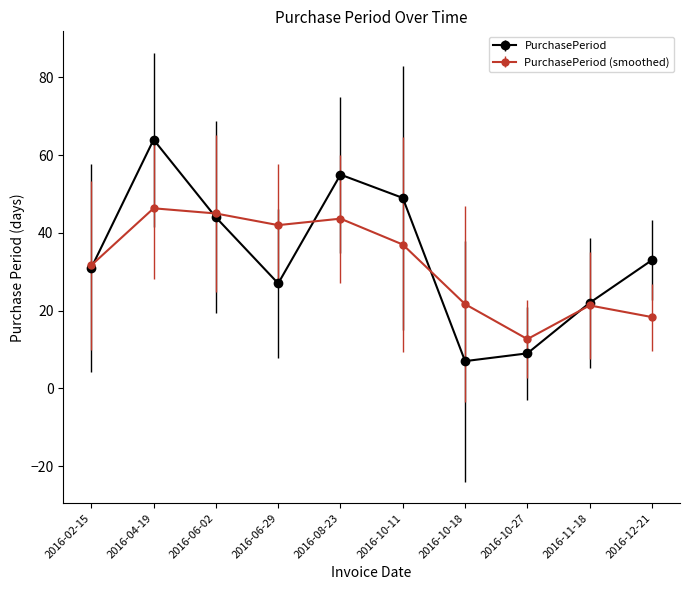

Which label corresponds to the largest value in the chart?

2016-04-19